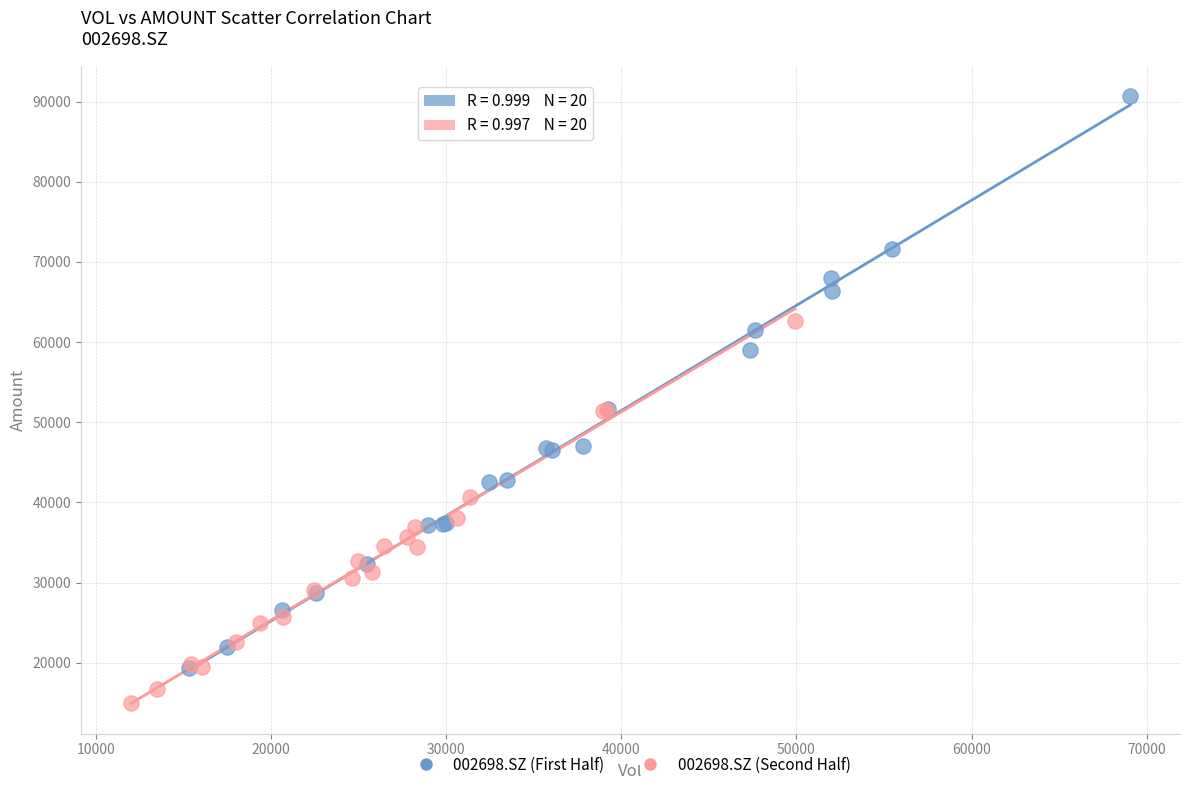

Which series contains the highest Y value?

002698.SZ (First Half)